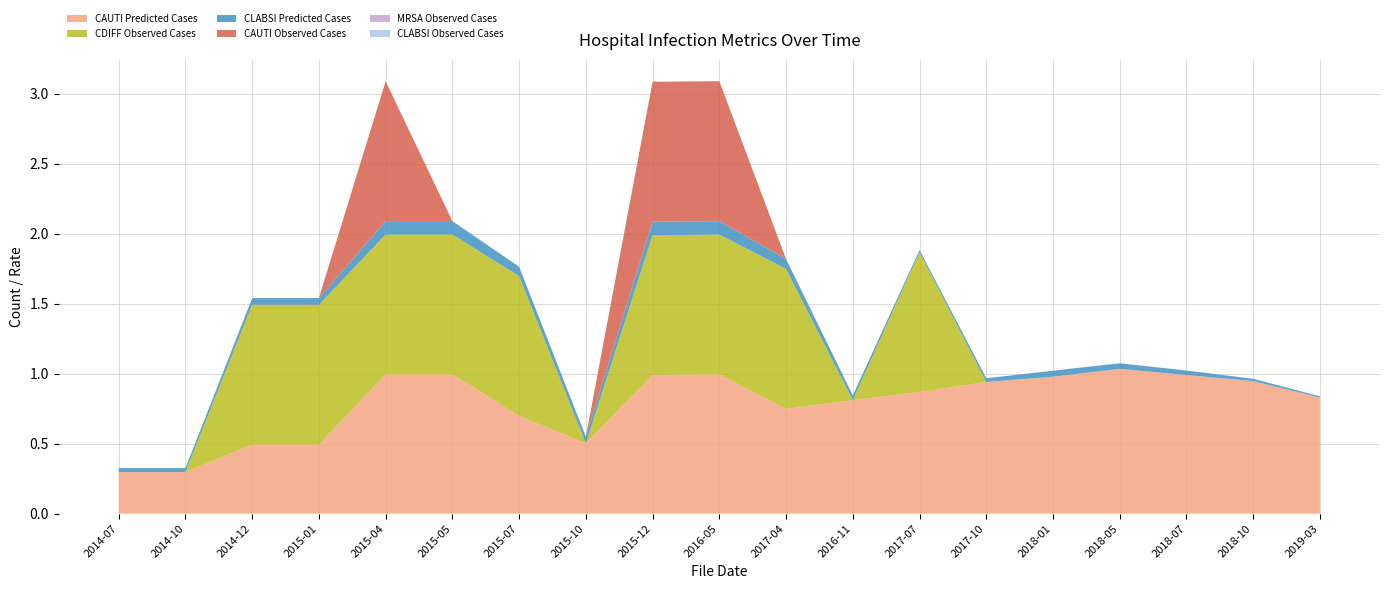

Reading left to right, what are all the values shown in this chart?

CAUTI Observed Cases: 0.0	0.0	0.0	0.0	1.0	0.0	0.0	0.0	1.0	1.0	0.0	0.0	0.0	0.0	0.0	0.0	0.0	0.0	0.0
CAUTI Predicted Cases: 0.3	0.3	0.5	0.5	1.0	1.0	0.7	0.5	1.0	1.0	0.7	0.8	0.9	0.9	1.0	1.0	1.0	0.9	0.8
CLABSI Observed Cases: 0.0	0.0	0.0	0.0	0.0	0.0	0.0	0.0	0.0	0.0	0.0	0.0	0.0	0.0	0.0	0.0	0.0	0.0	0.0
CLABSI Predicted Cases: 0.0	0.0	0.0	0.0	0.1	0.1	0.1	0.0	0.1	0.1	0.1	0.0	0.0	0.0	0.0	0.0	0.0	0.0	0.0
CDIFF Observed Cases: 0.0	0.0	1.0	1.0	1.0	1.0	1.0	0.0	1.0	1.0	1.0	0.0	1.0	0.0	0.0	0.0	0.0	0.0	0.0
MRSA Observed Cases: 0.0	0.0	0.0	0.0	0.0	0.0	0.0	0.0	0.0	0.0	0.0	0.0	0.0	0.0	0.0	0.0	0.0	0.0	0.0